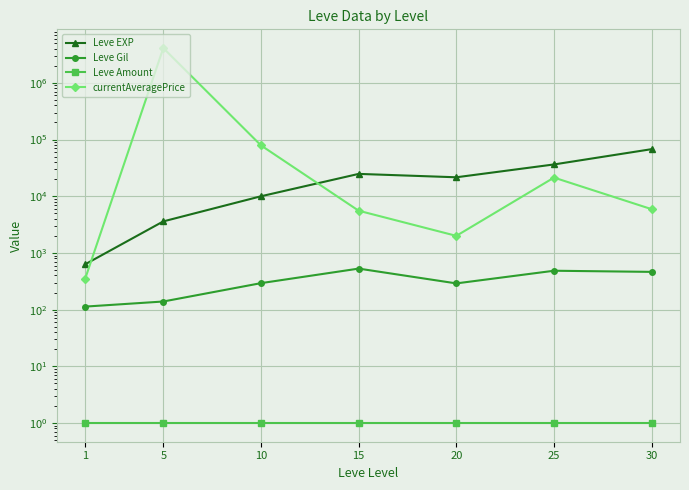

Is the value of currentAveragePrice at 25 greater than the value of Leve Gil at 15?

Yes